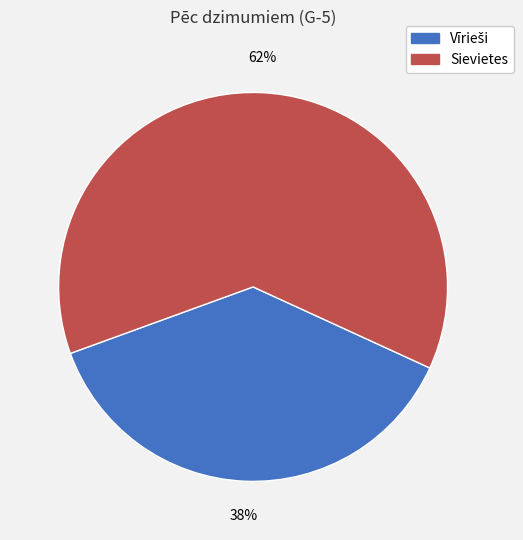

True or false: Sievietes accounts for 76% of the total.

False